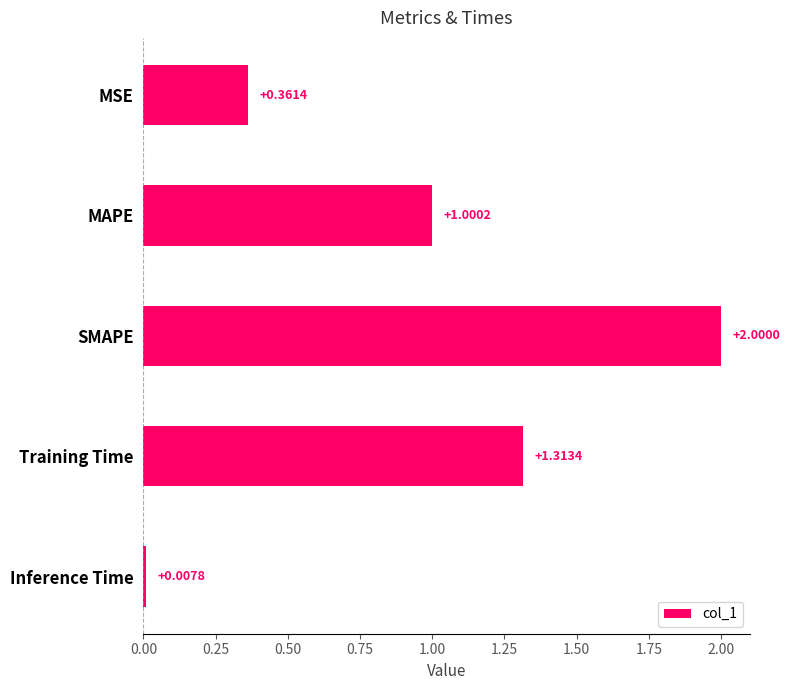

What is the label of the 4th bar from the bottom?

MAPE